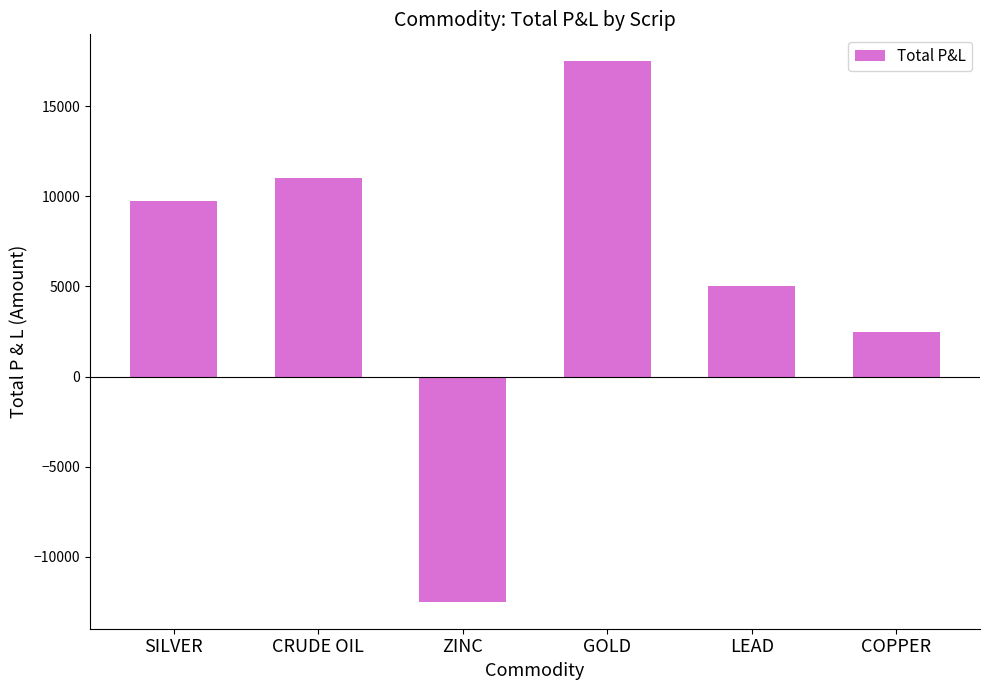

What position from the left is SILVER?

1